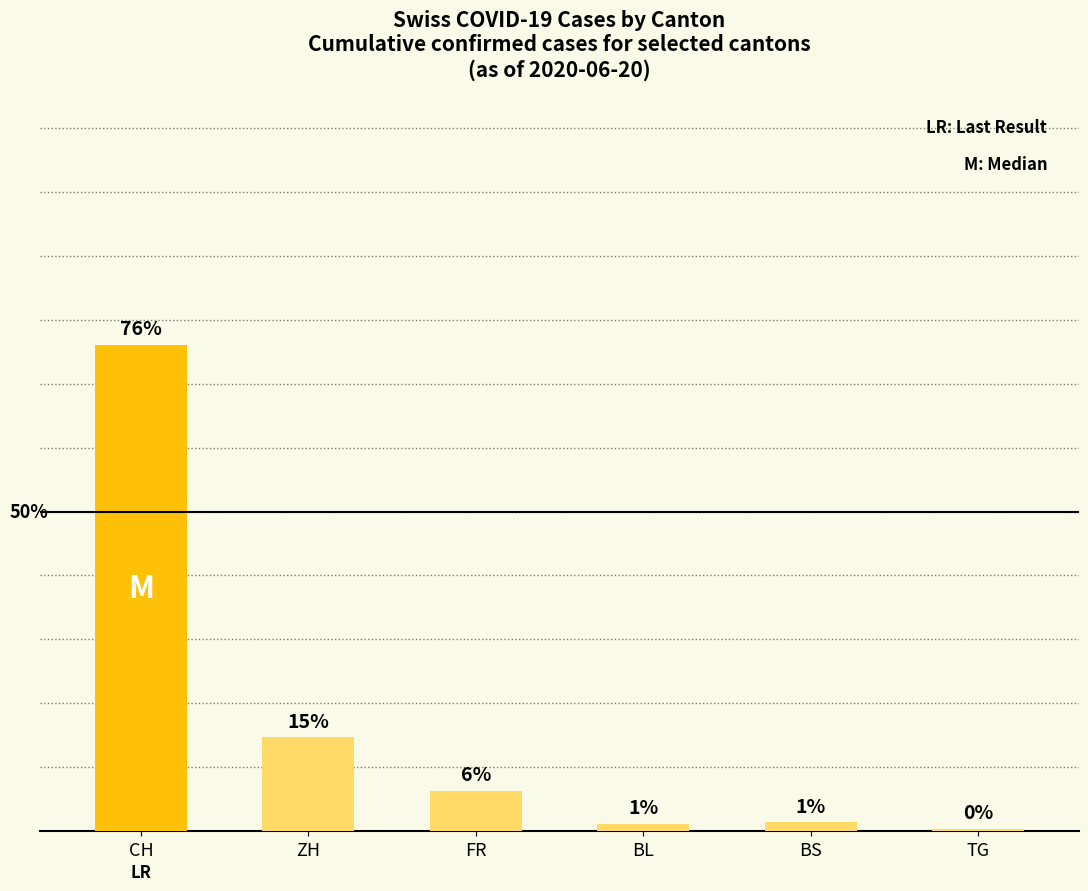

Does the chart contain any negative values?

No